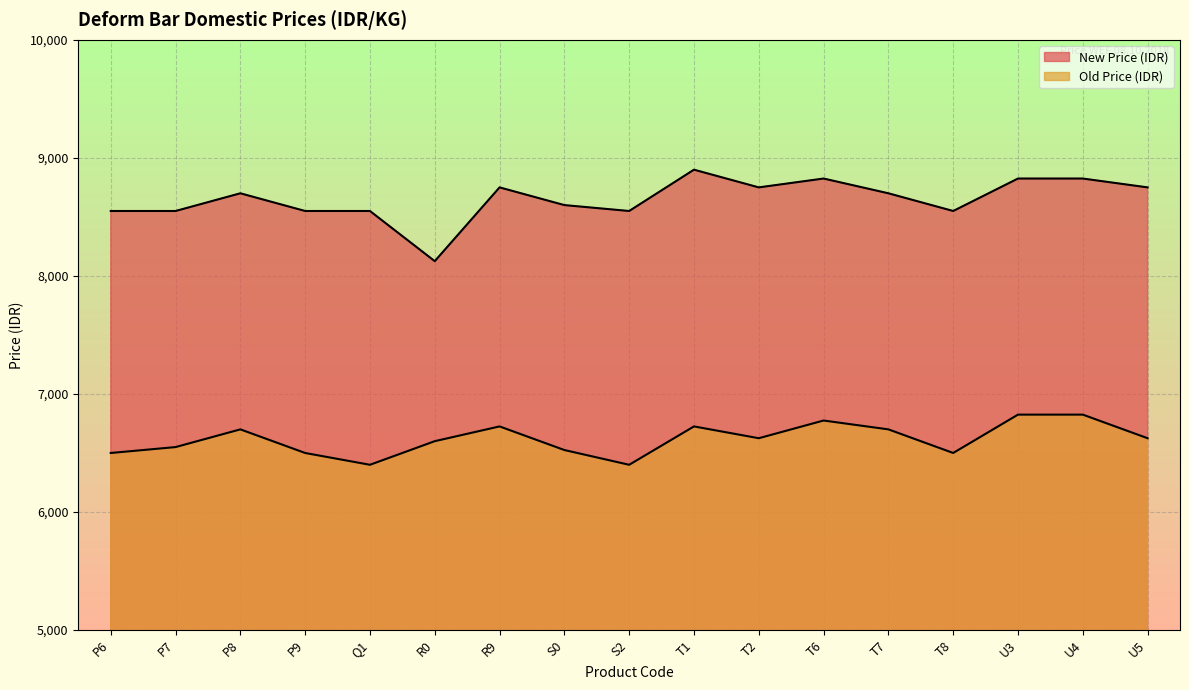

Which has a higher value, T2 or T1?

T1